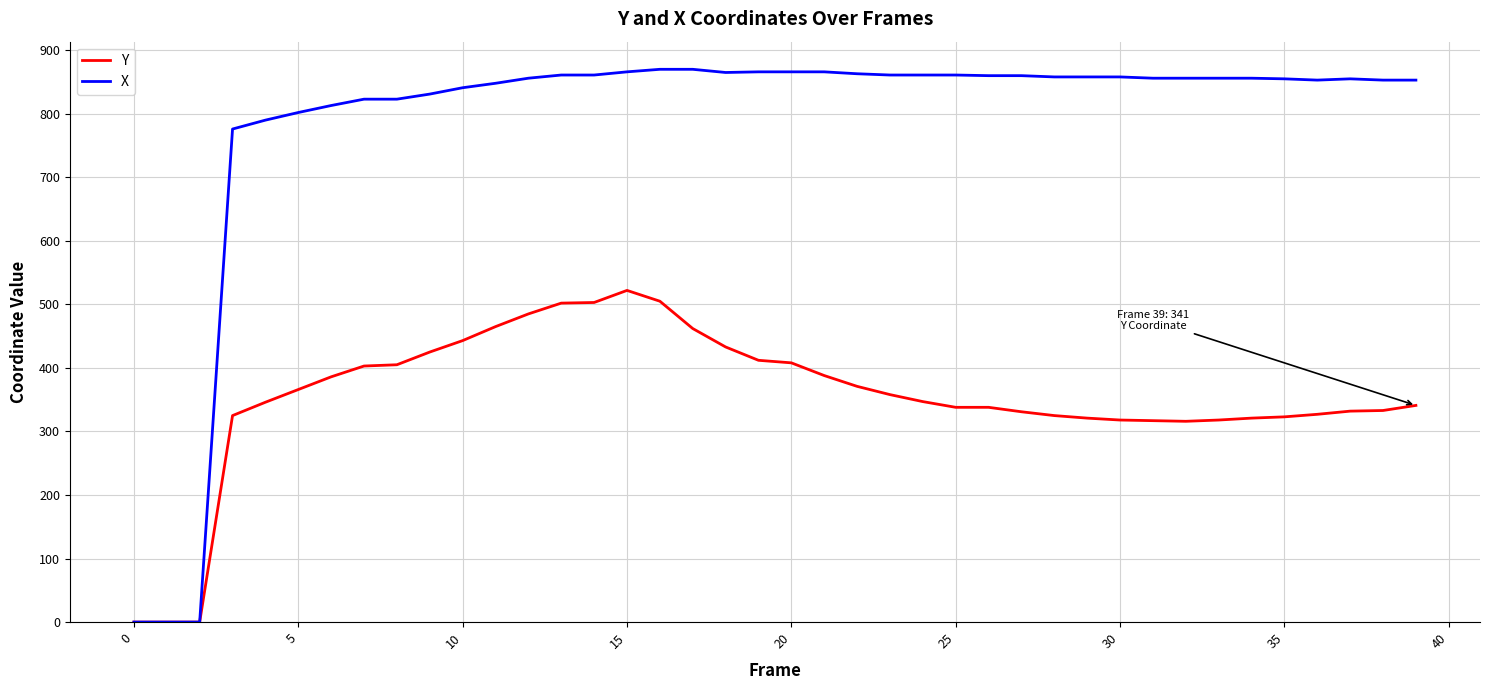

What is the maximum value shown in the chart?

870